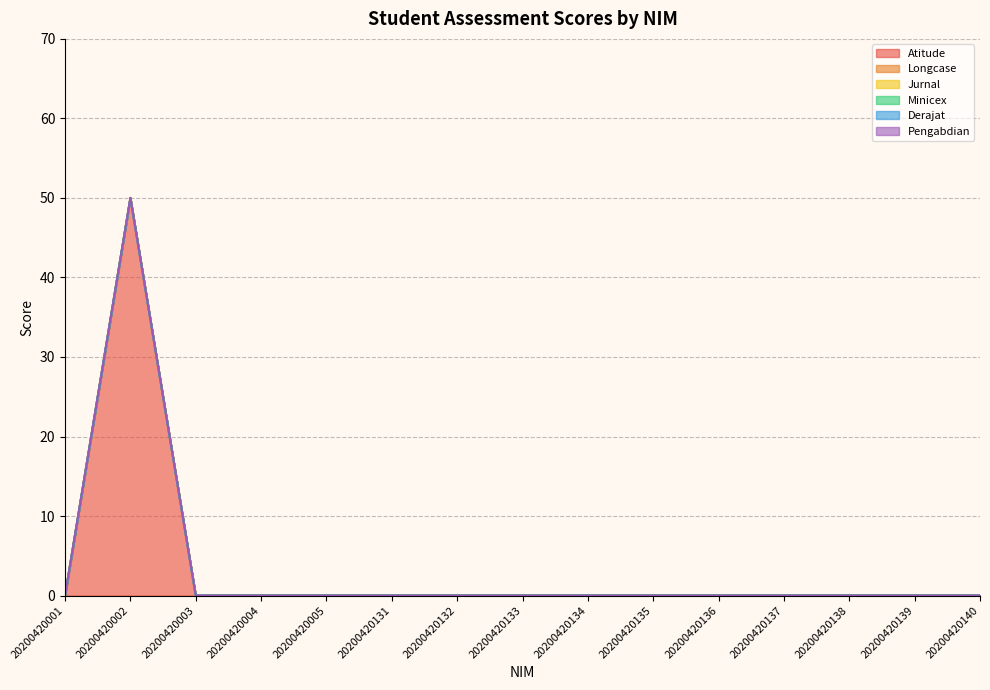

Is the value of Jurnal at 20200420002 greater than the value of Pengabdian at 20200420140?

No